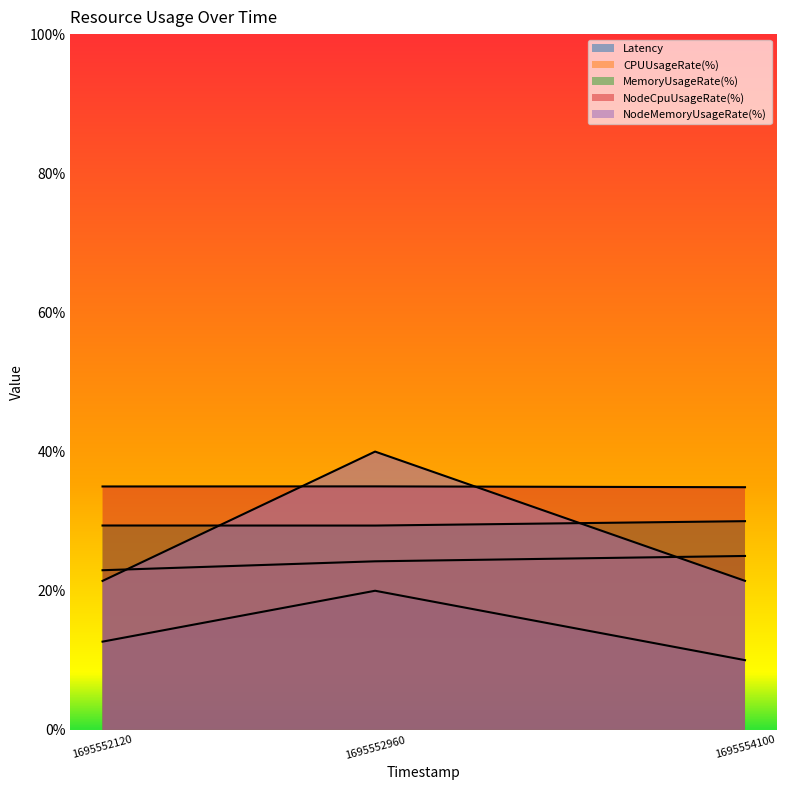

List the series in order of their peak value, lowest first.

Latency, CPUUsageRate(%), MemoryUsageRate(%), NodeCpuUsageRate(%), NodeMemoryUsageRate(%)